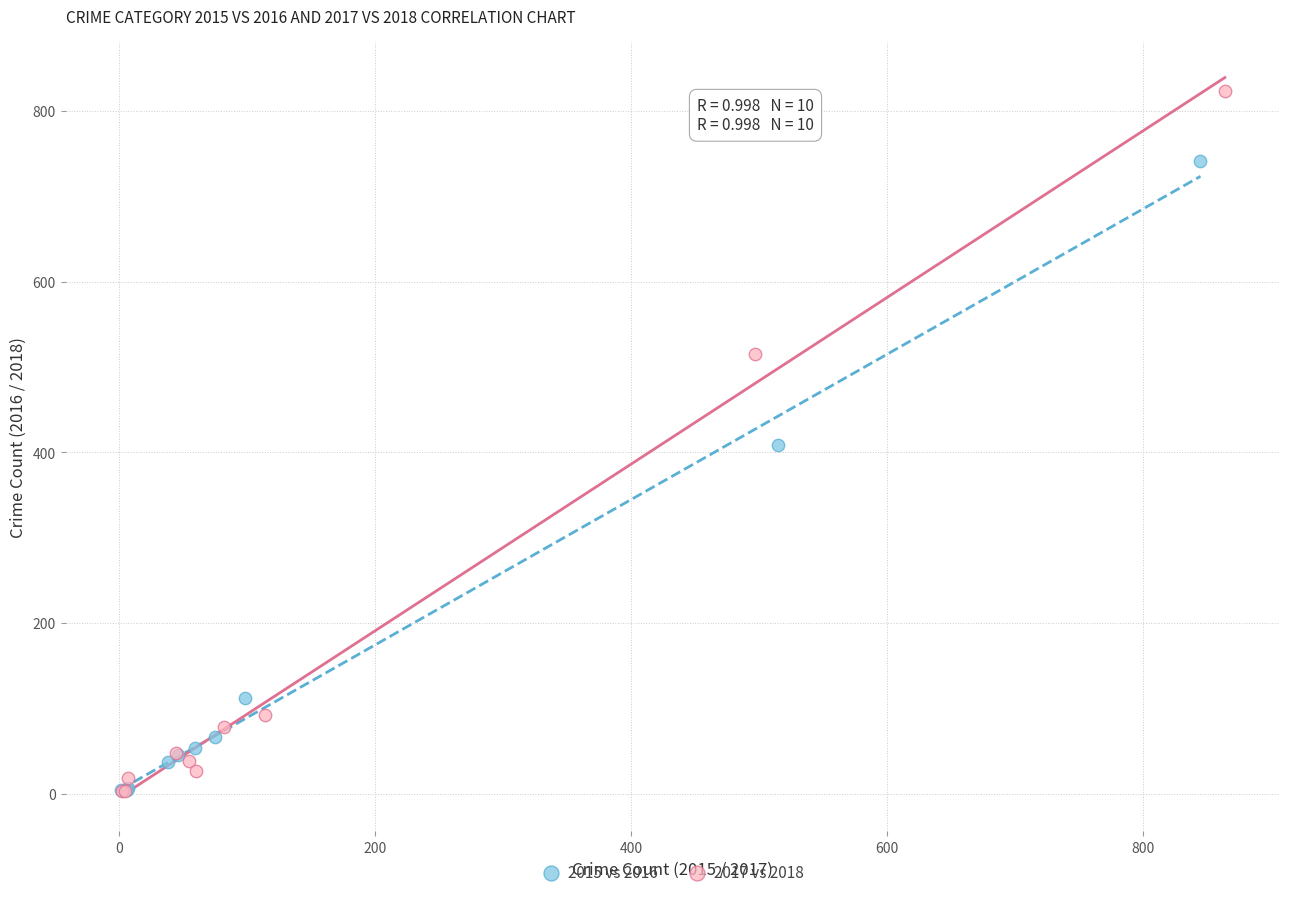

Which series has the widest spread of Y values?

2017 vs 2018